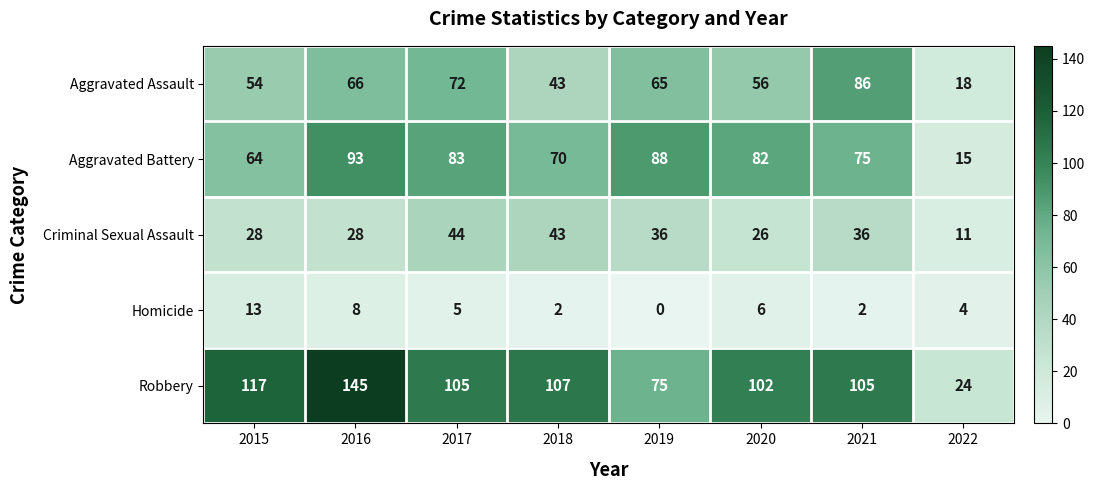

What is the minimum value for Aggravated Assault?

18